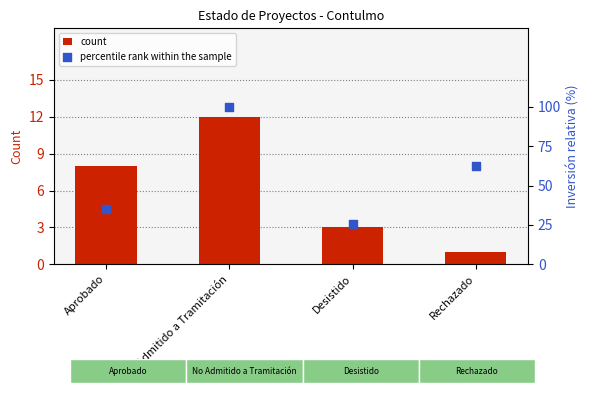

Which series reaches the minimum Y coordinate?

count